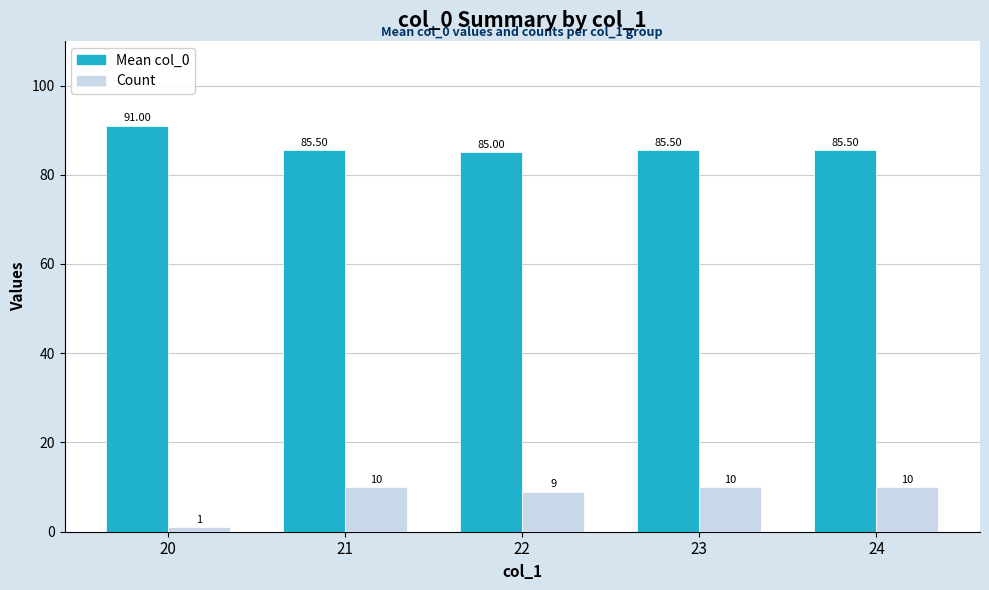

Reading left to right, what are all the values shown in this chart?

Mean col_0: 20=91.0	21=85.5	22=85.0	23=85.5	24=85.5
Count: 20=1.0	21=10.0	22=9.0	23=10.0	24=10.0